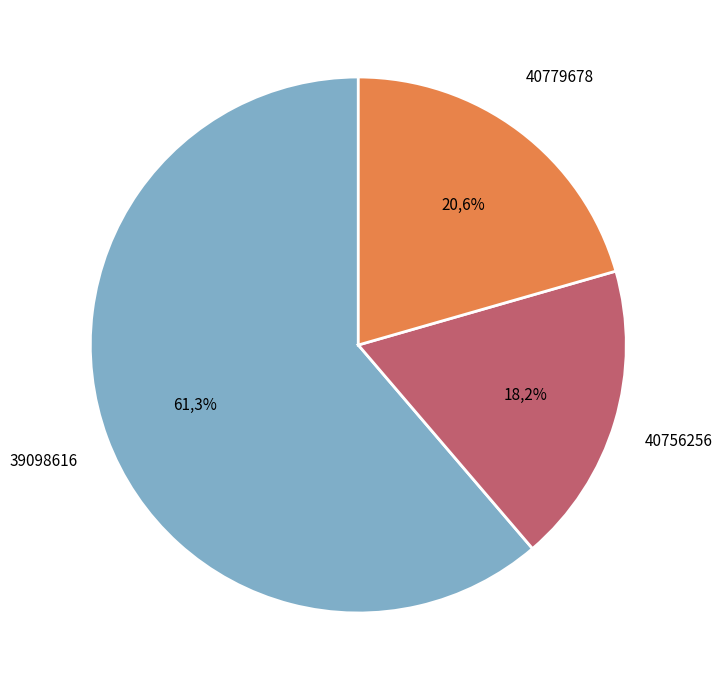

Is there any slice that represents more than half of the pie?

Yes